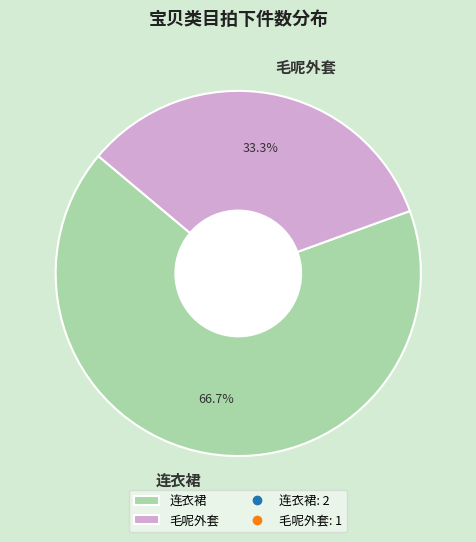

To the nearest percent, what is the difference between the 毛呢外套 and 连衣裙 slice percentages?

33%